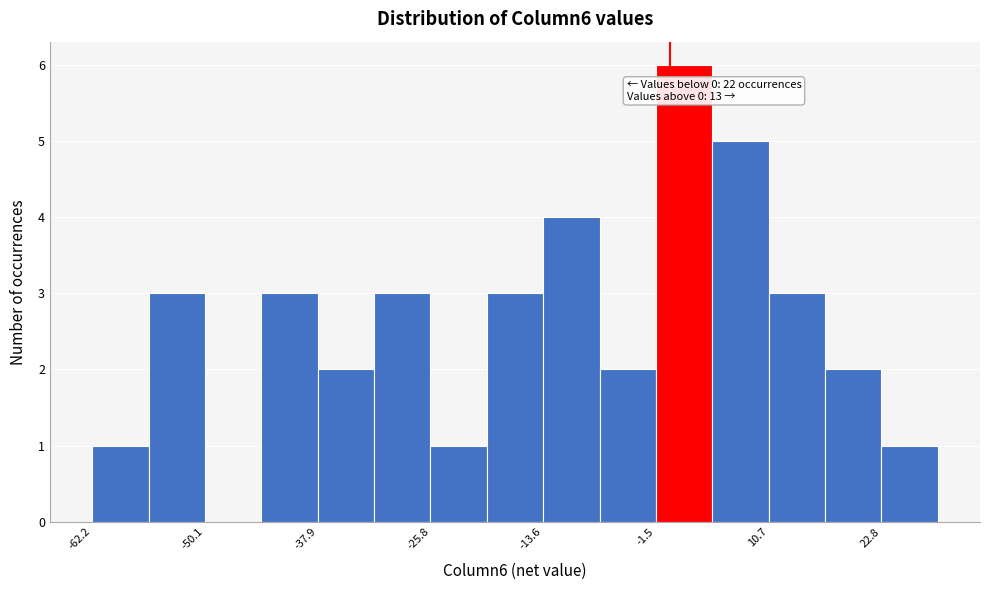

Read against the x-axis, roughly where is the centre of the tallest bar?

2